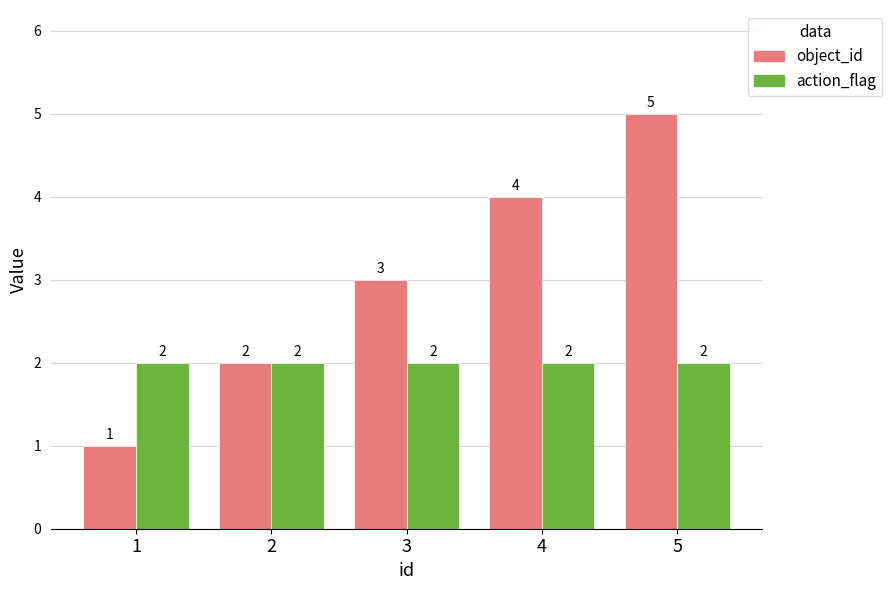

What value does the object_id series have at 5?

5